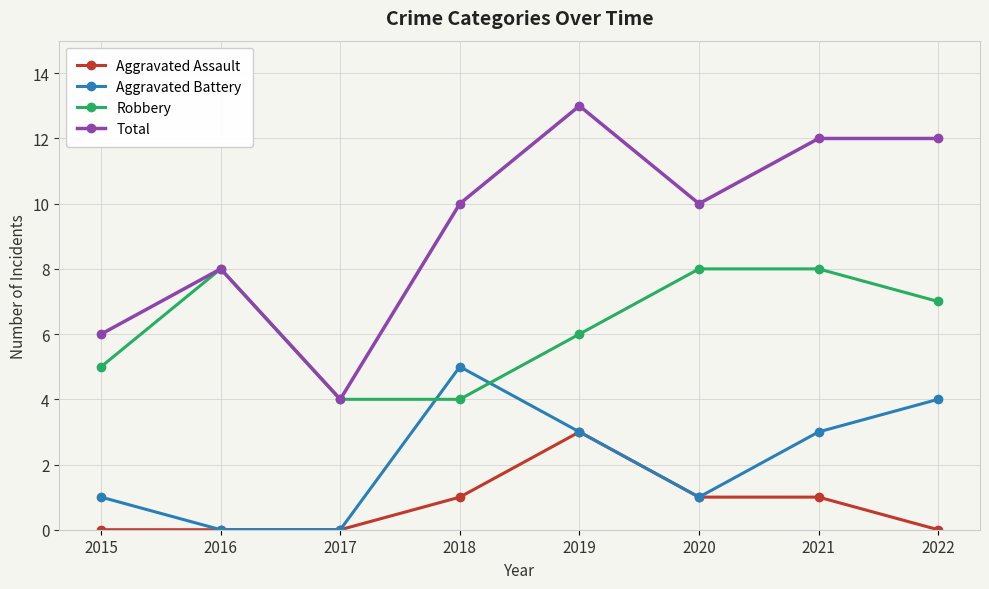

Which series has the largest range (max minus min)?

Total